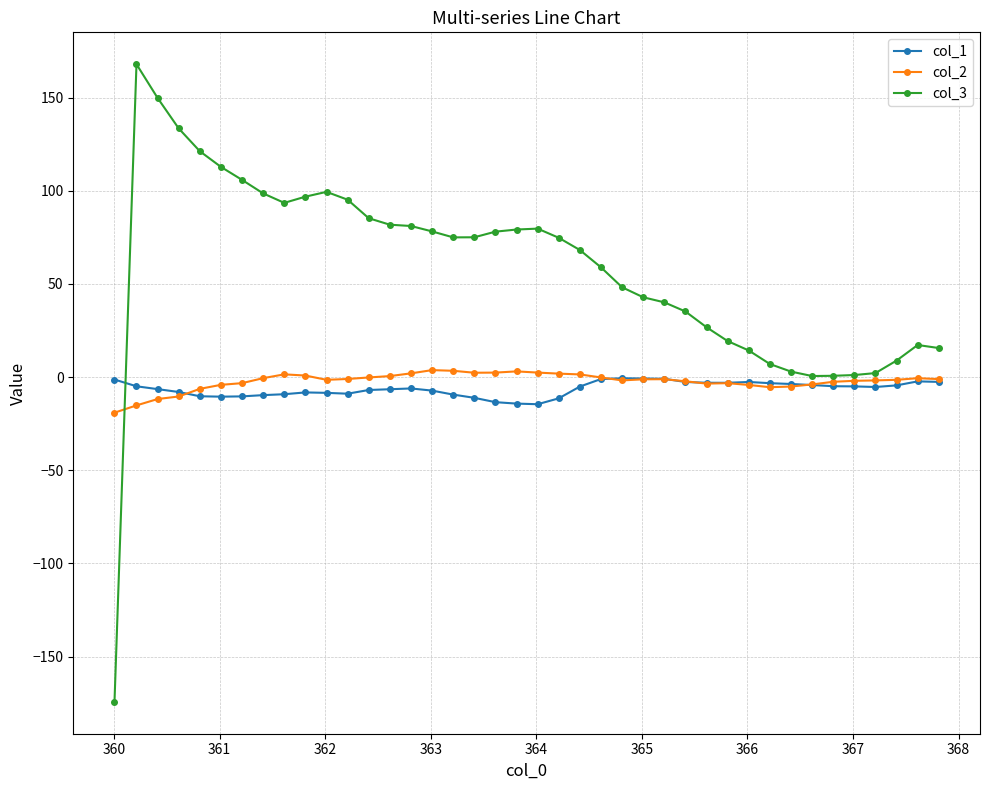

What is the minimum value shown in the chart?

-174.3